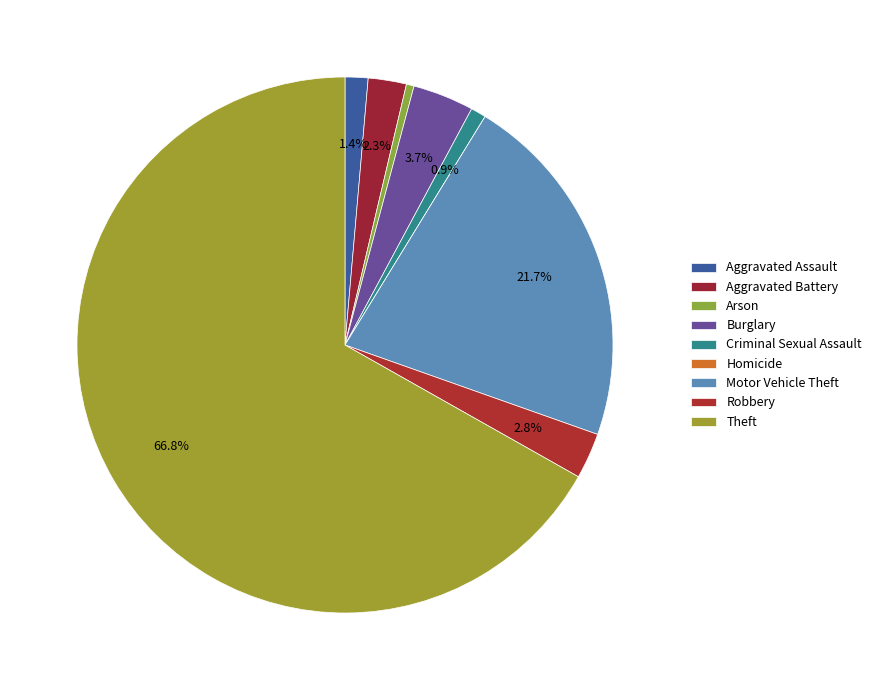

Which slice represents more than half of the pie?

Theft